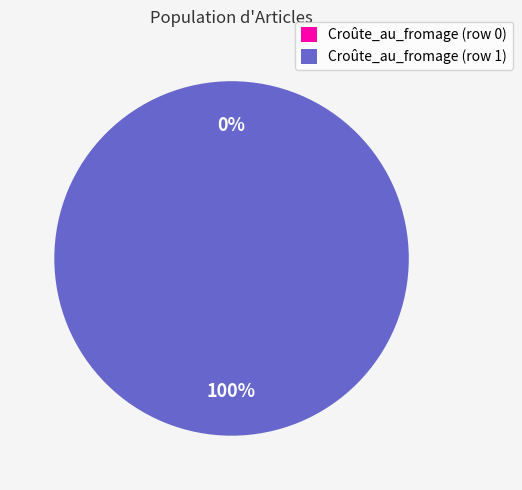

Rank the categories by value from highest to lowest.

Croûte_au_fromage (row 1), Croûte_au_fromage (row 0)